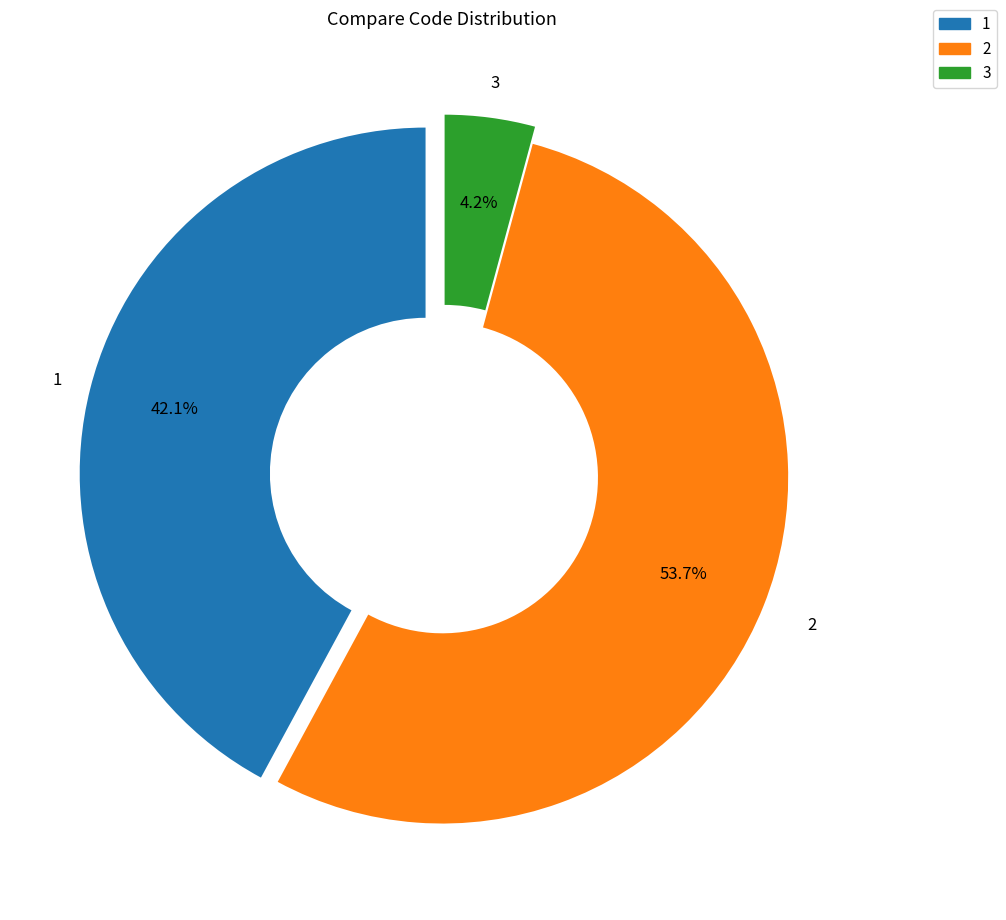

Does 1 represent more than half of the total?

No